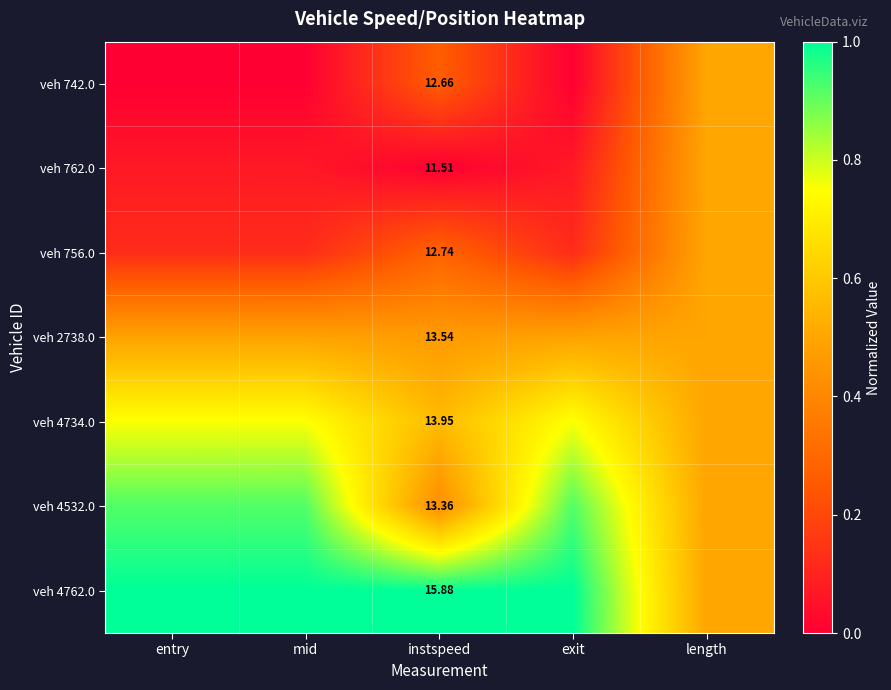

What is the total value across all series at mid?

3.4